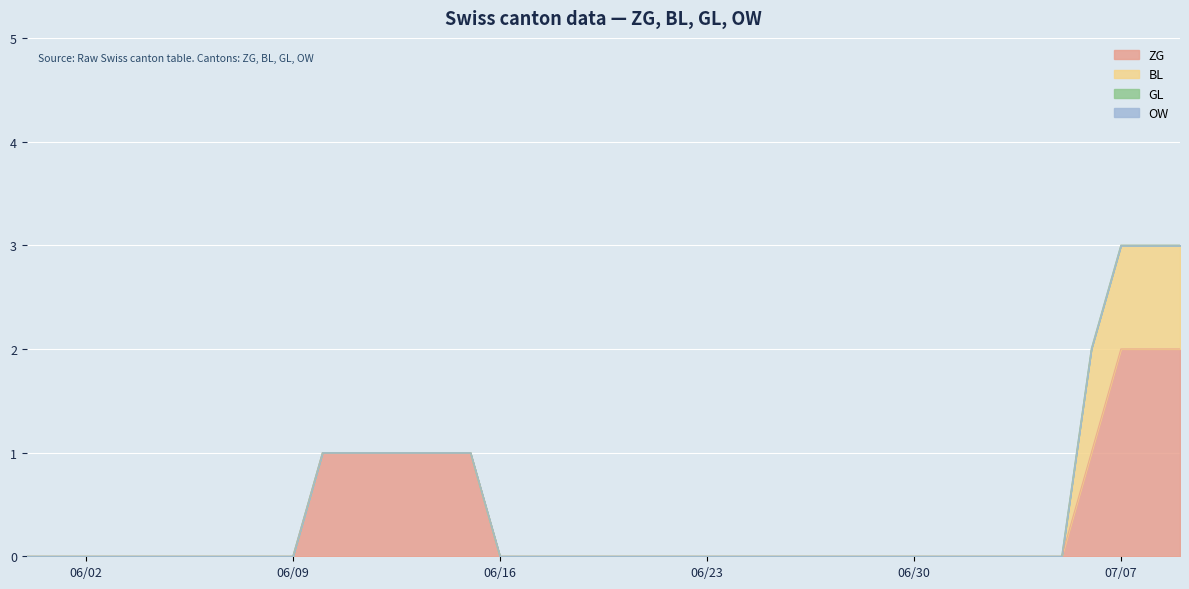

True or false: BL has more than 2 interior local peaks.

False